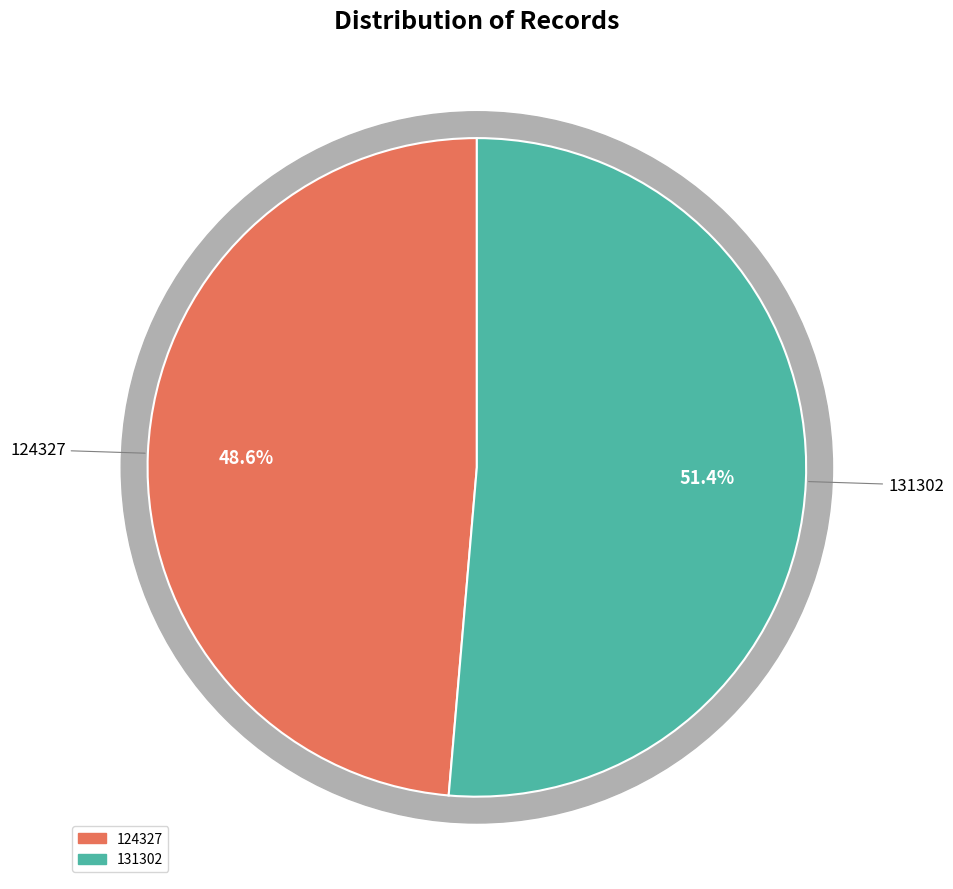

Is it true that 124327 is 40% of the pie?

False